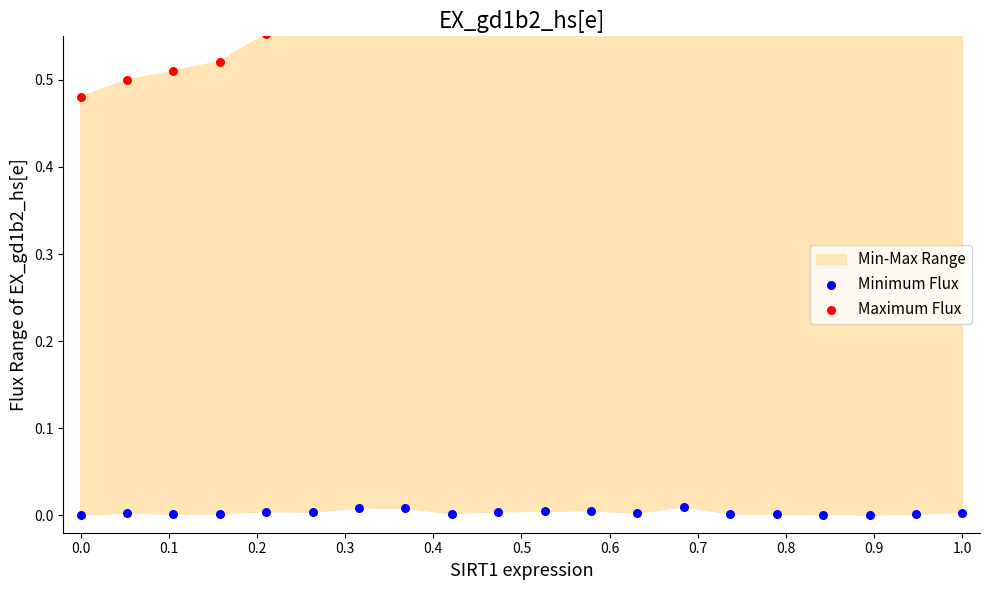

Which series has the largest total across all categories?

Maximum Flux